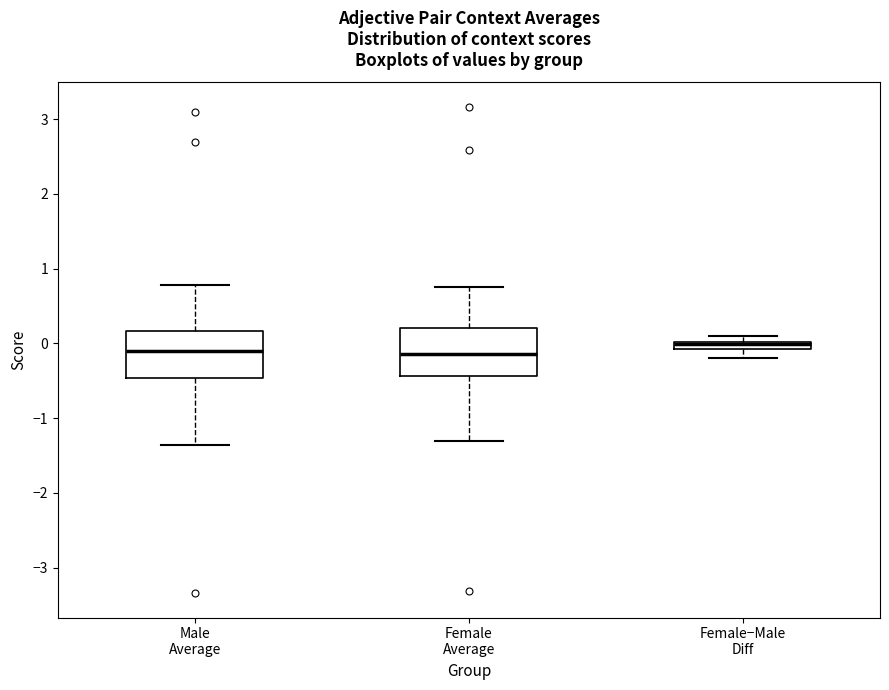

Where is the upper edge of the box for Female−Male Diff on the y-axis? The values are not printed on the chart, so give them approximately, as read against the axis.

0.0